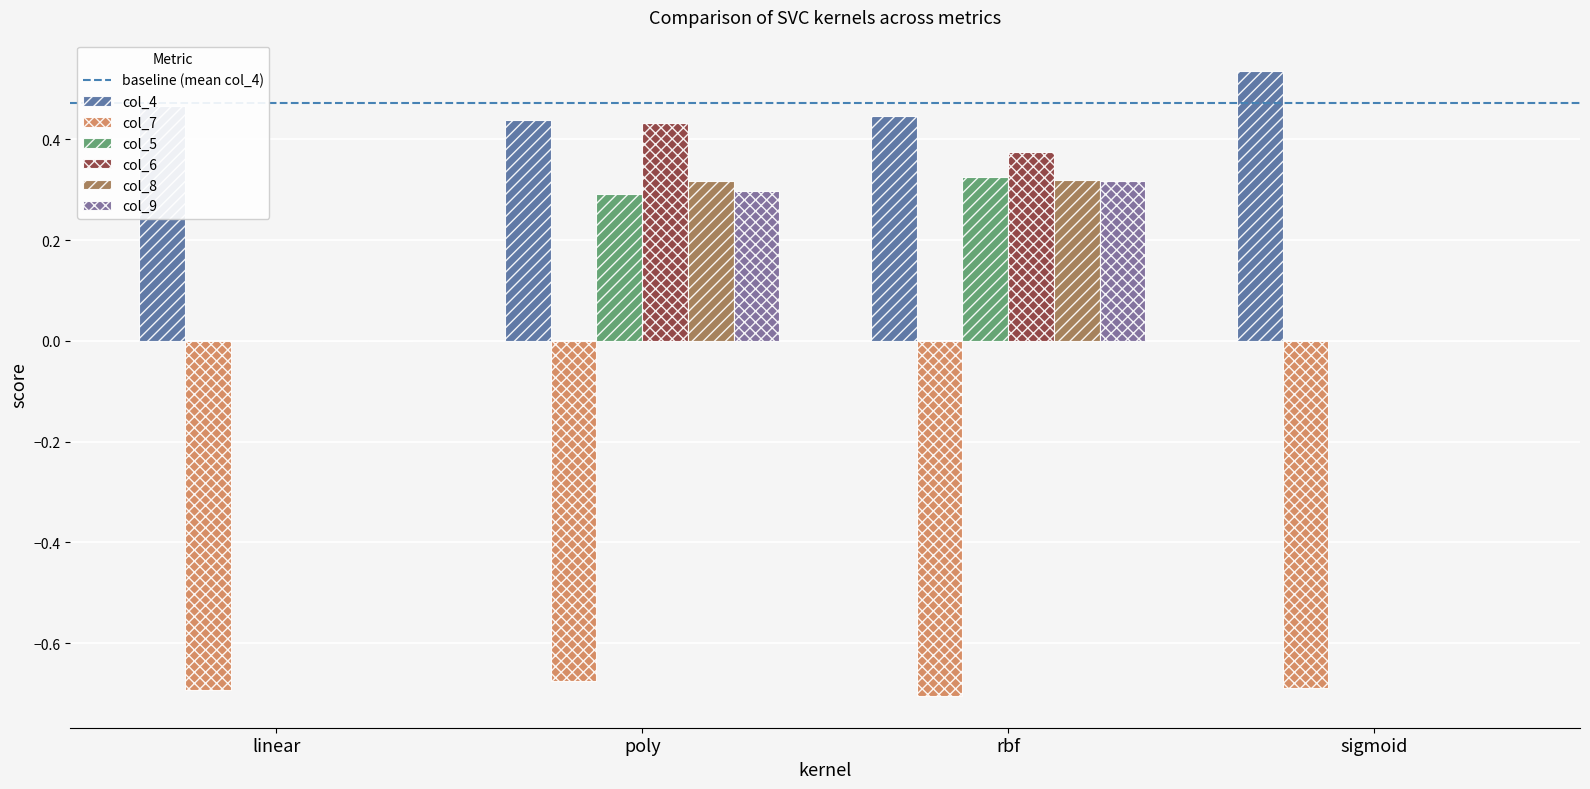

What is the difference between the highest and lowest values at linear?

1.2